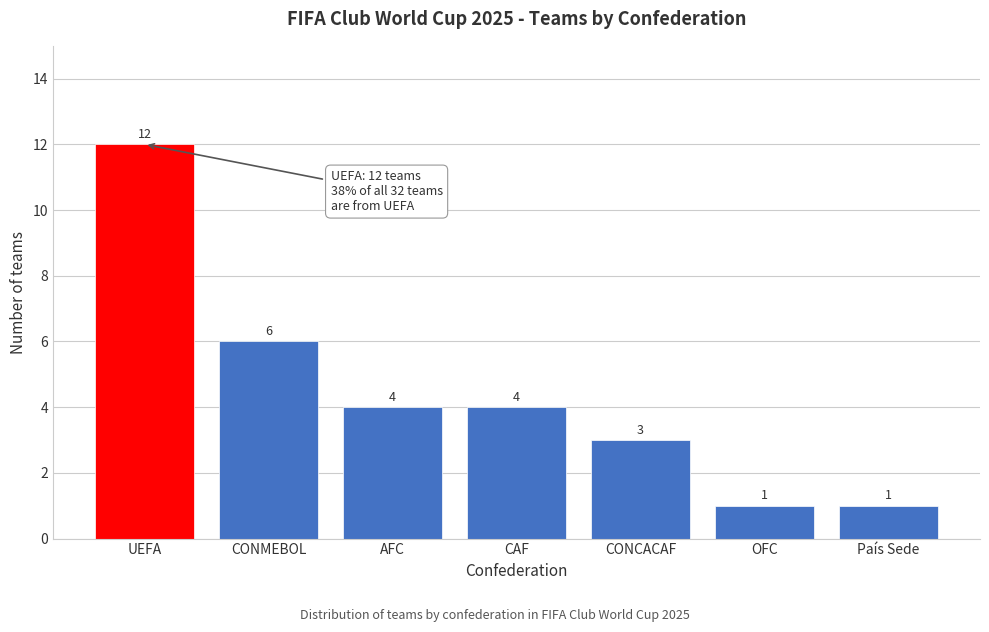

Reading left to right, extract all data points from this chart.

UEFA=12	CONMEBOL=6	AFC=4	CAF=4	CONCACAF=3	OFC=1	País Sede=1